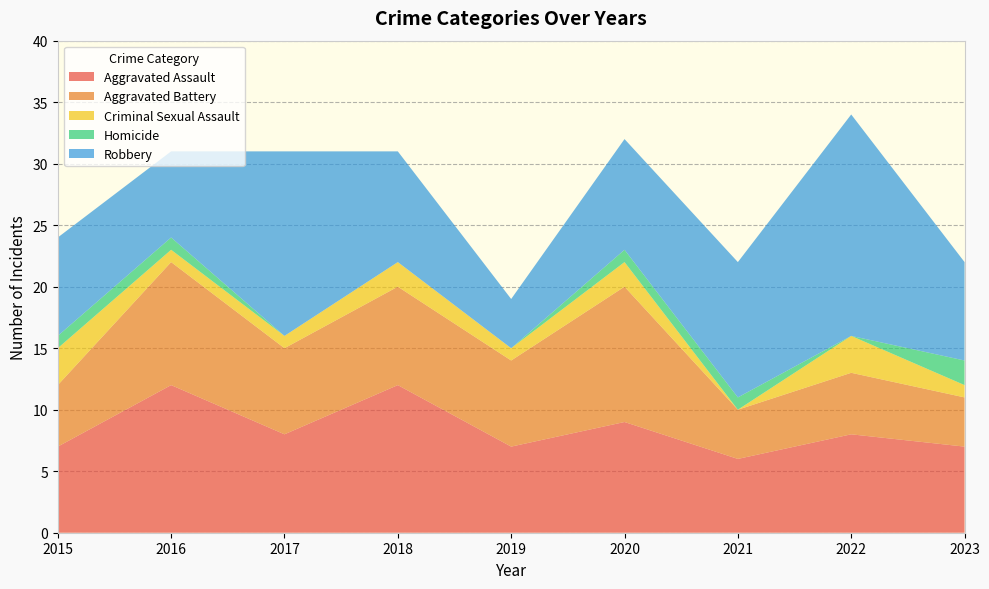

Reading left to right, extract all data points from this chart.

Aggravated Assault: 2015=7	2016=12	2017=8	2018=12	2019=7	2020=9	2021=6	2022=8	2023=7
Aggravated Battery: 2015=5	2016=10	2017=7	2018=8	2019=7	2020=11	2021=4	2022=5	2023=4
Criminal Sexual Assault: 2015=3	2016=1	2017=1	2018=2	2019=1	2020=2	2021=0	2022=3	2023=1
Homicide: 2015=1	2016=1	2017=0	2018=0	2019=0	2020=1	2021=1	2022=0	2023=2
Robbery: 2015=8	2016=7	2017=15	2018=9	2019=4	2020=9	2021=11	2022=18	2023=8